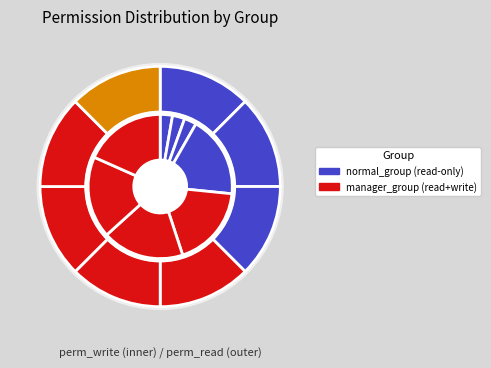

Which has a higher value, 5 or perm_write?

5